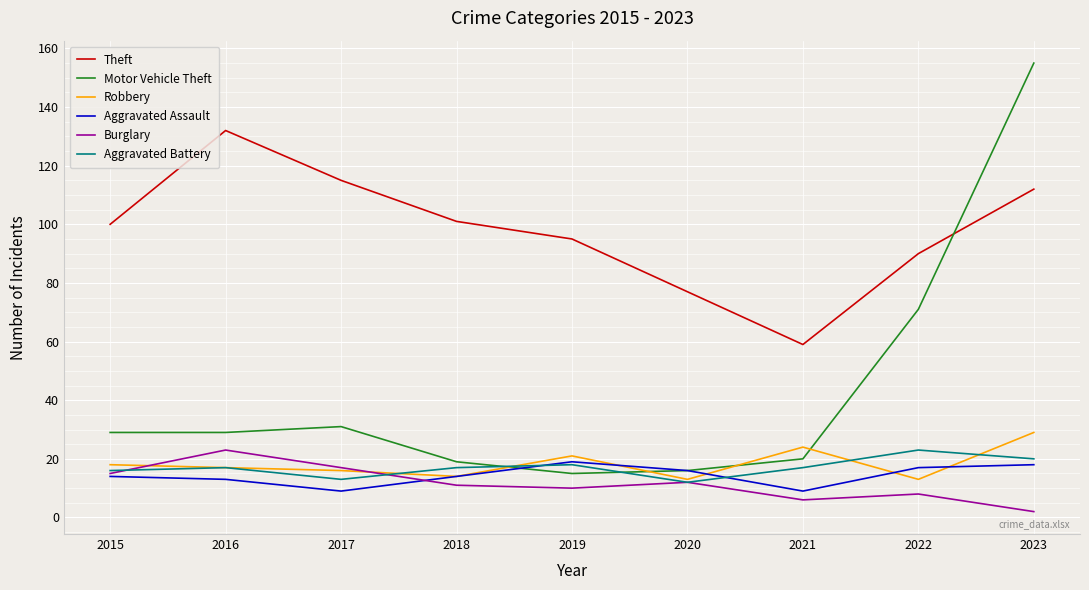

True or false: Theft and Aggravated Assault intersect in this chart.

False